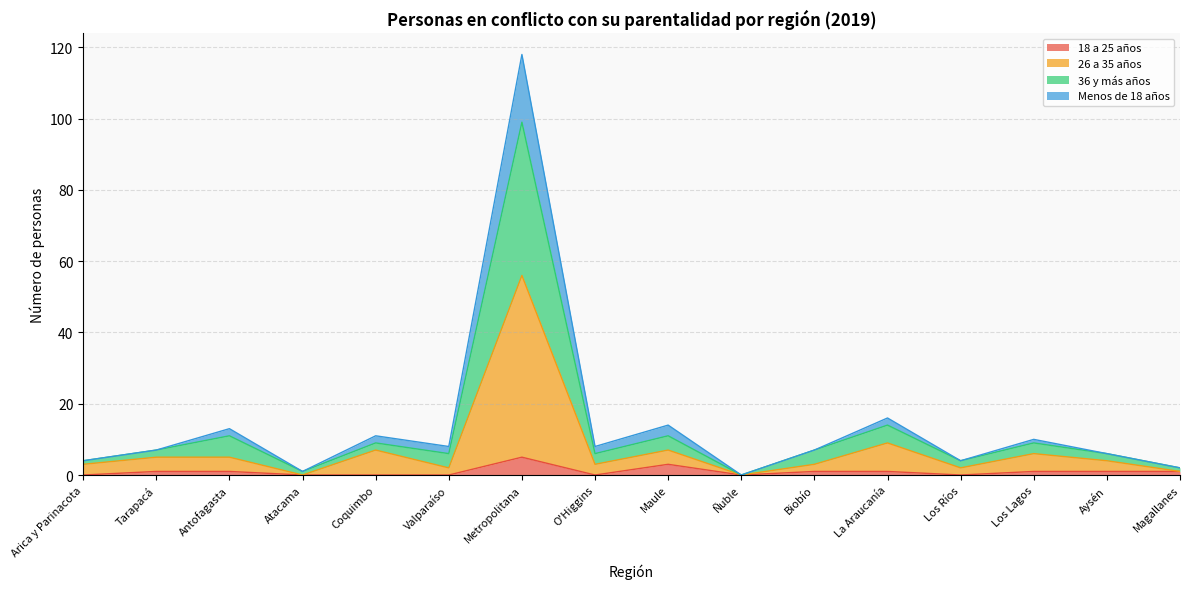

Does the chart display data point markers on the line(s)?

No